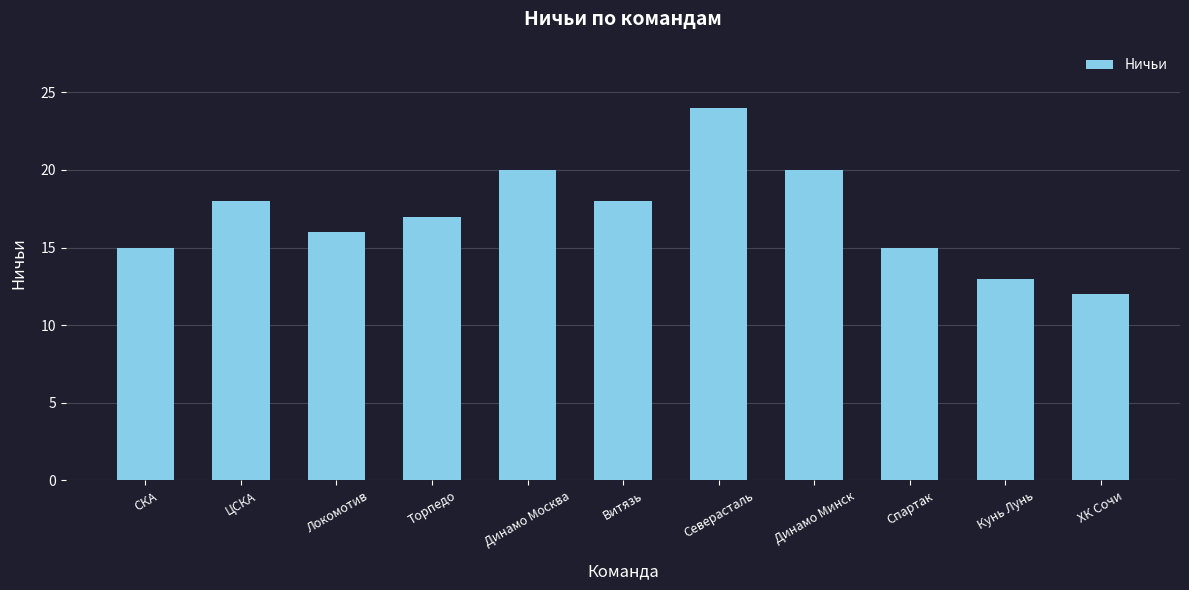

Count the number of data series in this chart.

1